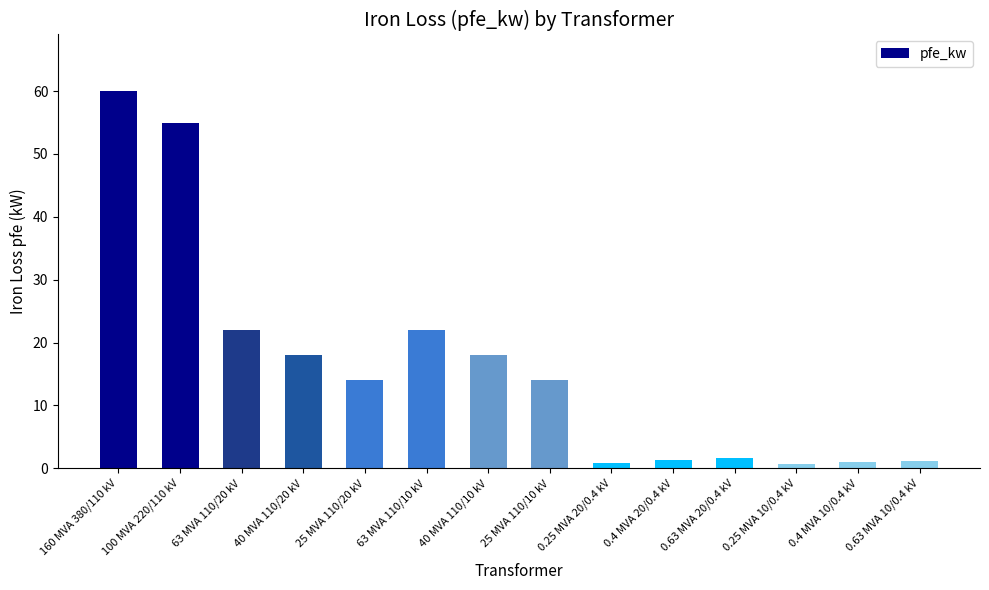

What is the label of the 2nd bar from the right?

0.4 MVA 10/0.4 kV